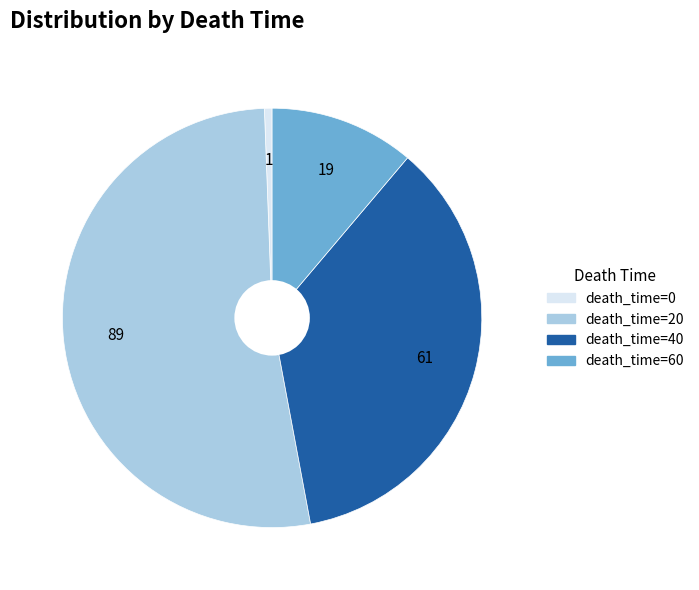

Does any single category account for the majority?

Yes